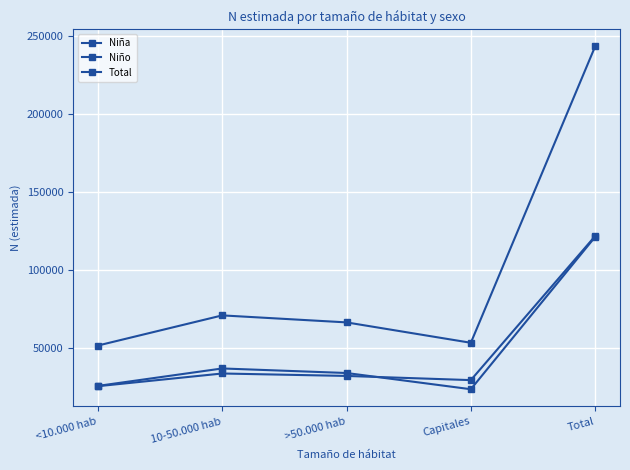

True or false: Total and Niño intersect in this chart.

False